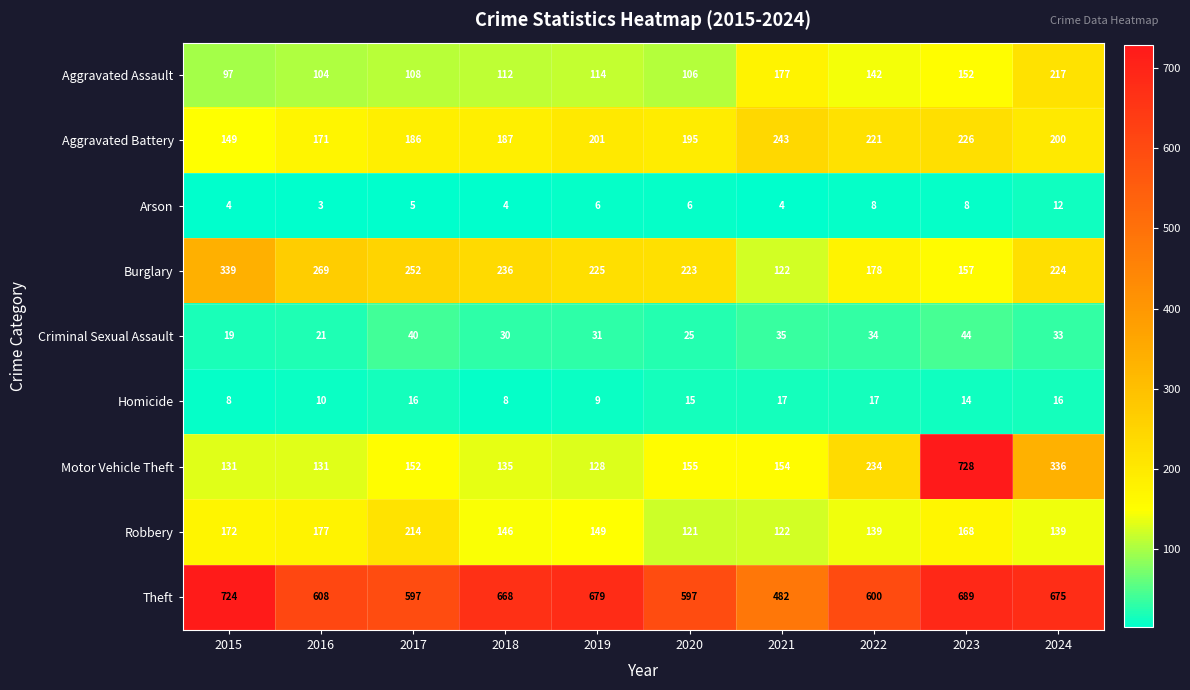

What is the minimum value shown in the chart?

3